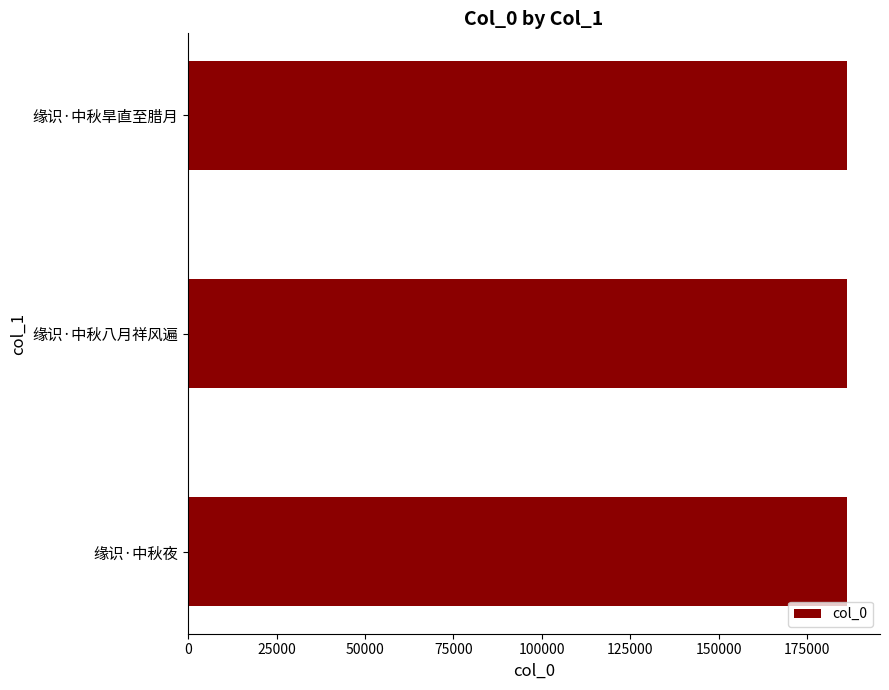

What is the sum of the values at 缘识·中秋夜 and 缘识·中秋旱直至腊月?

372652